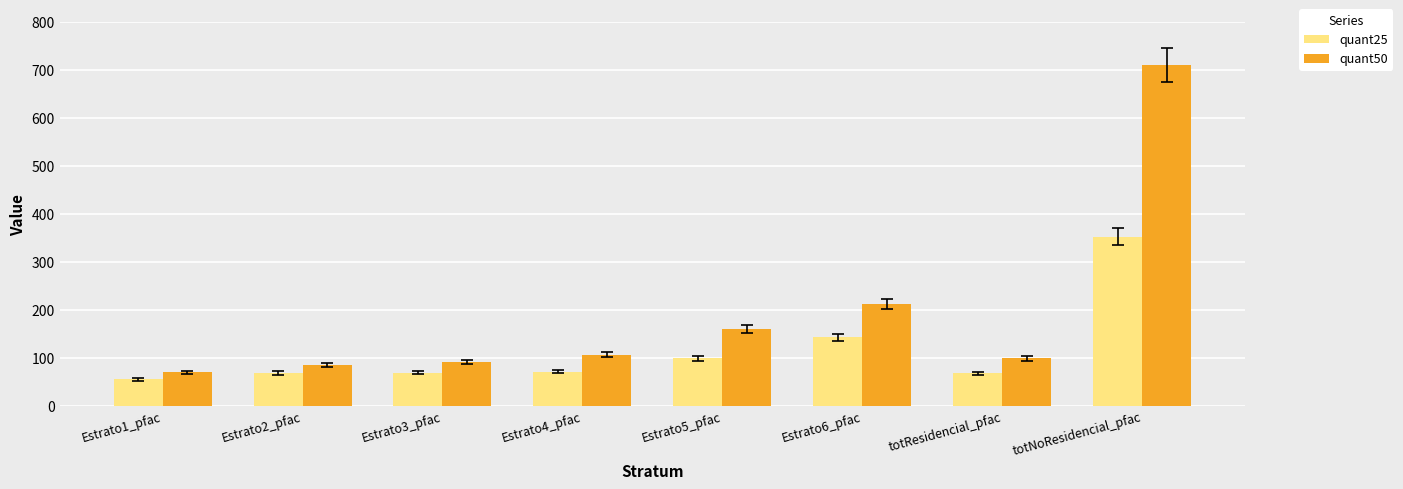

At how many categories does at least one series exceed 77?

7